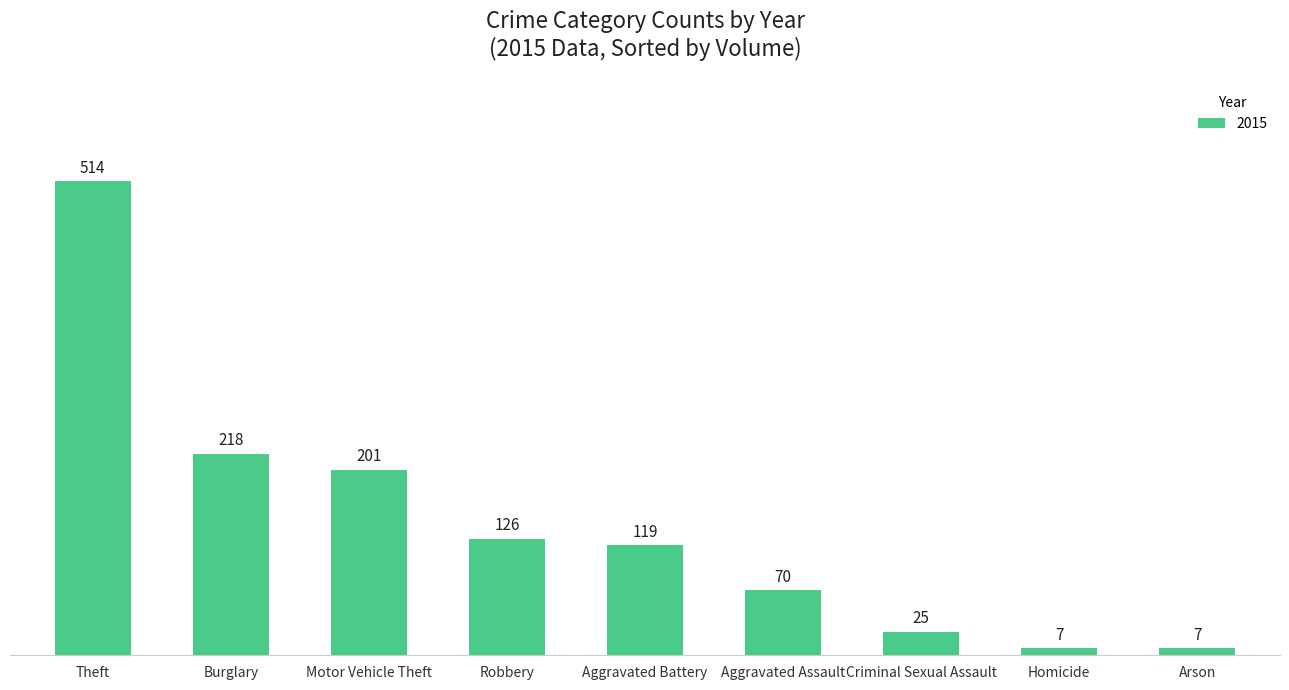

What is the greatest value displayed?

514